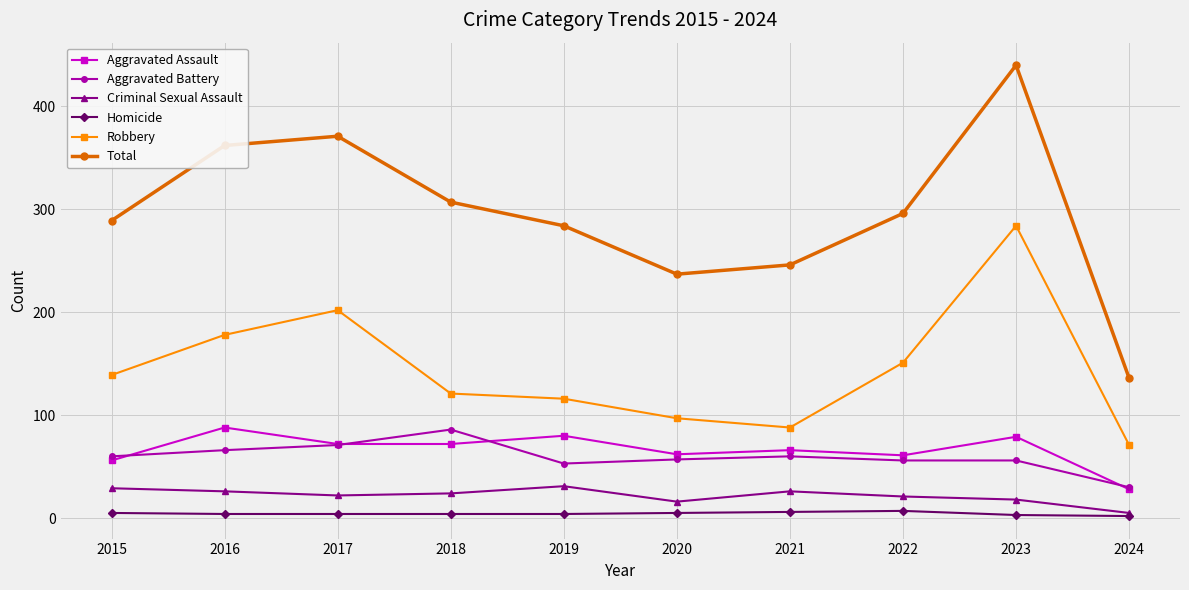

True or false: Robbery and Homicide cross at least once.

False